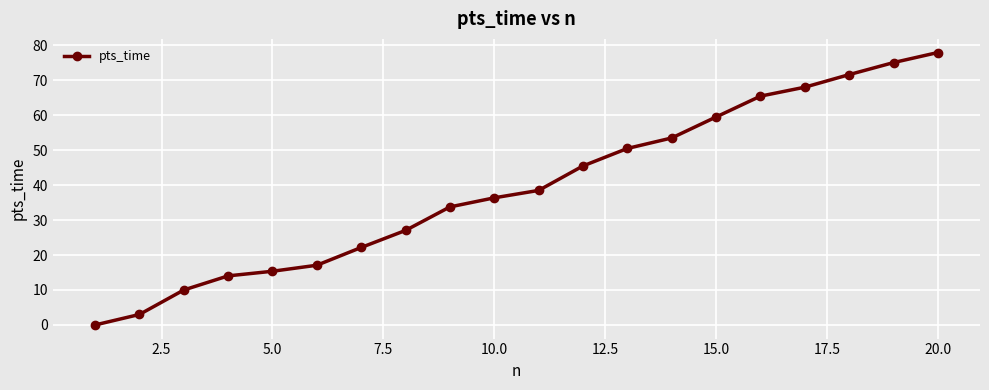

True or false: there are more than 1 points higher than both neighbors.

False